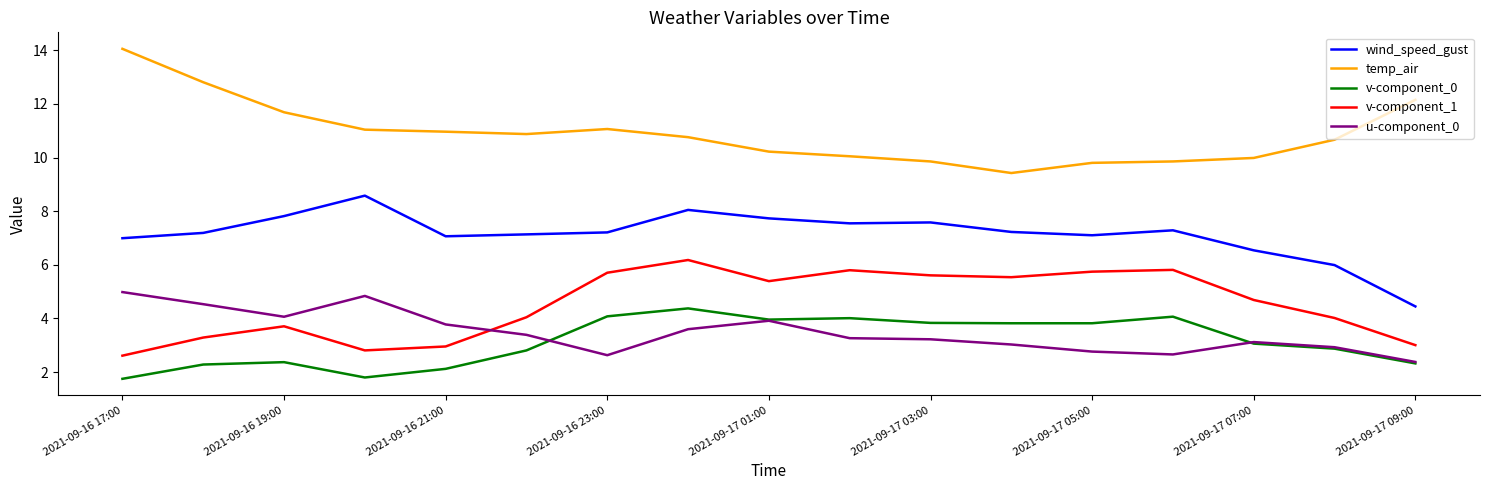

Which series has the largest total across all categories?

temp_air